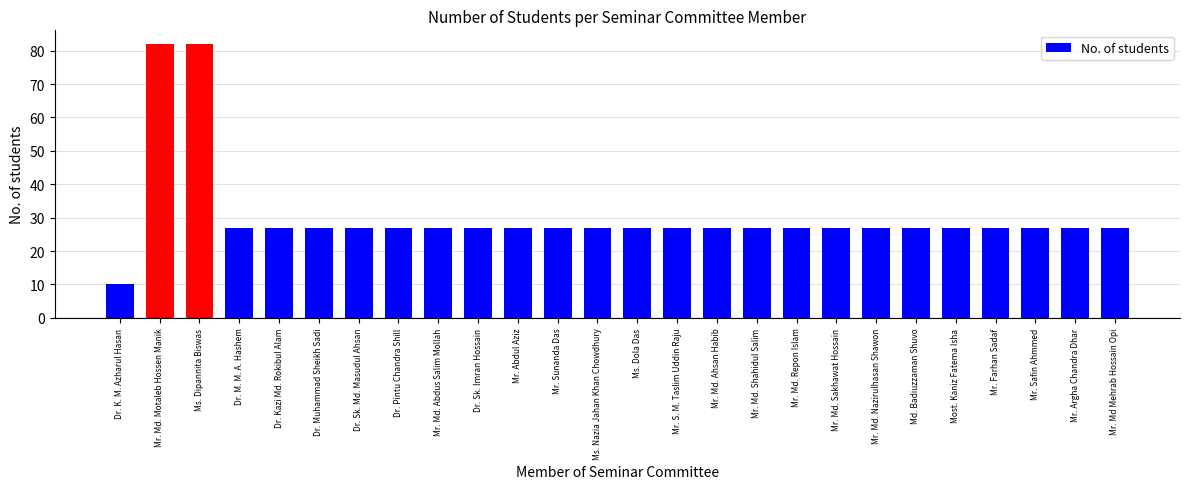

How many data points does each series have?

26